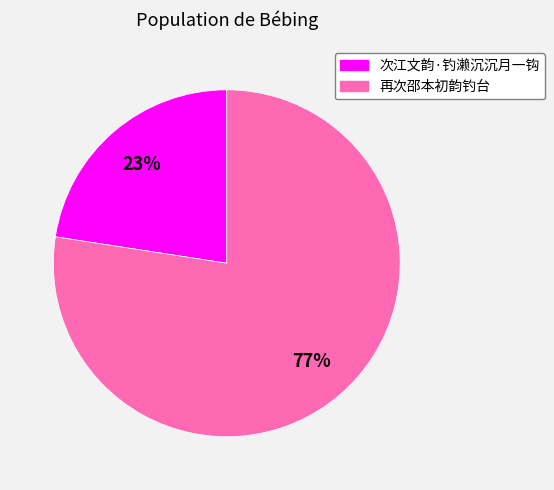

To the nearest percent, what is the combined percentage of 再次邵本初韵钓台 and 次江文韵·钓濑沉沉月一钩?

100%